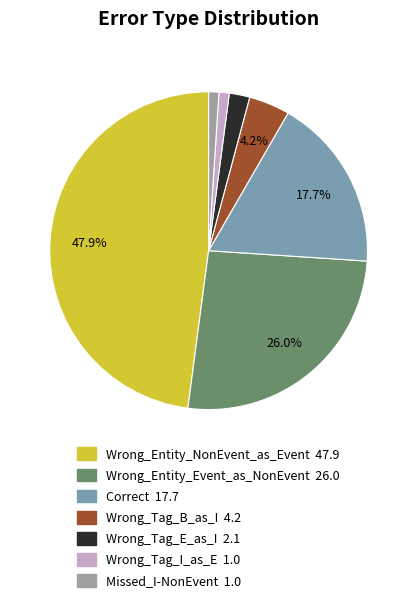

To the nearest percent, what percentage of the pie is Correct?

18%